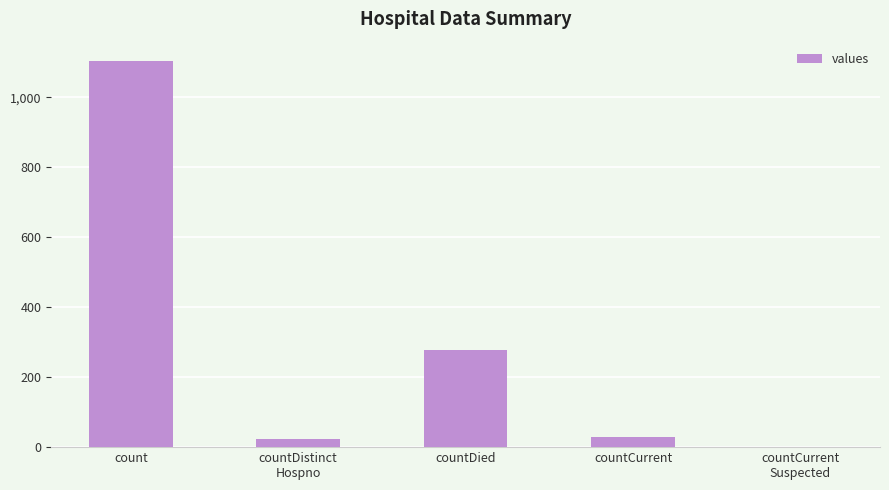

What is the difference between the values at count and countDied?

825